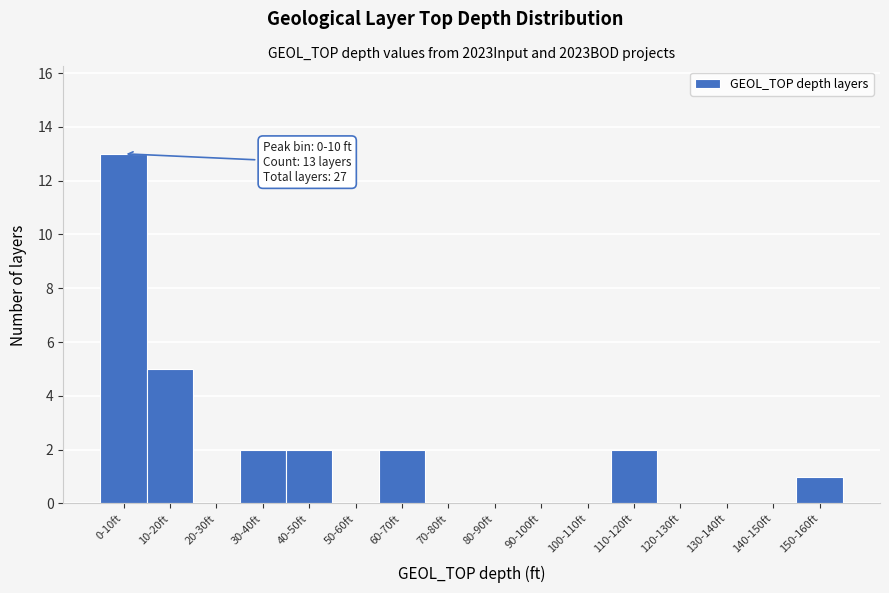

Reading left to right, transcribe all the data shown in this chart.

0-10ft=13	10-20ft=5	20-30ft=0	30-40ft=2	40-50ft=2	50-60ft=0	60-70ft=2	70-80ft=0	80-90ft=0	90-100ft=0	100-110ft=0	110-120ft=2	120-130ft=0	130-140ft=0	140-150ft=0	150-160ft=1